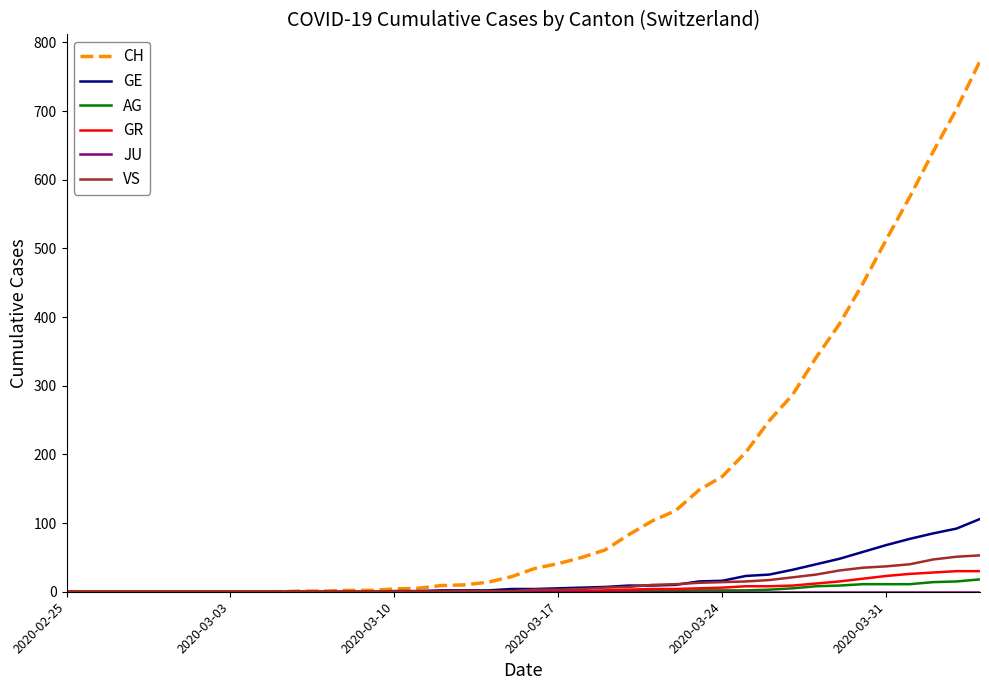

Which series has the largest total across all categories?

CH